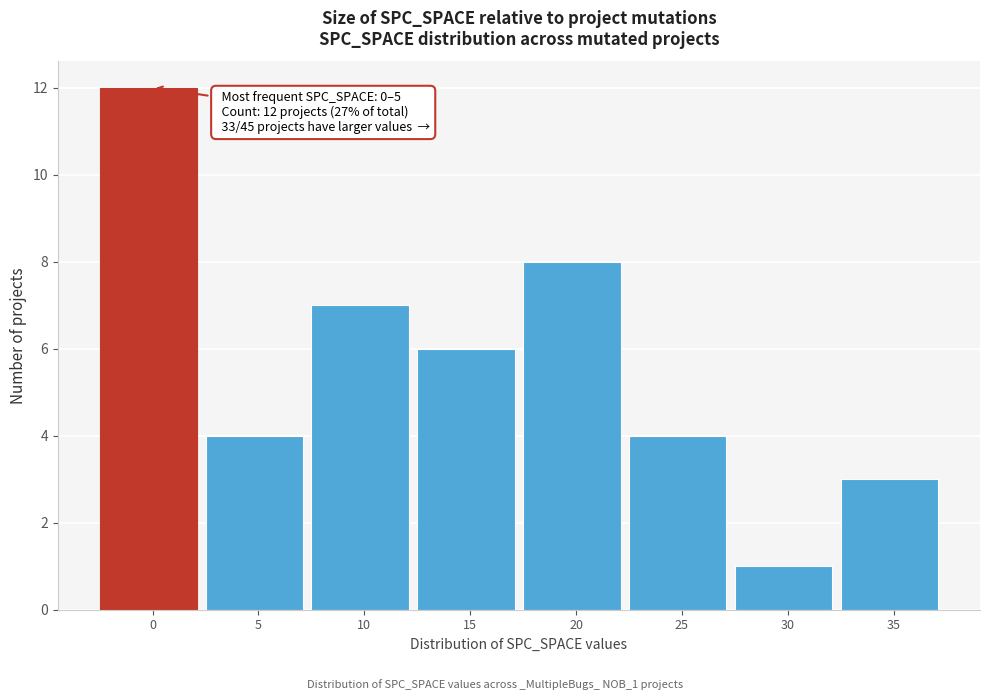

Reading right to left, what are all the values shown in this chart?

3	1	4	8	6	7	4	12